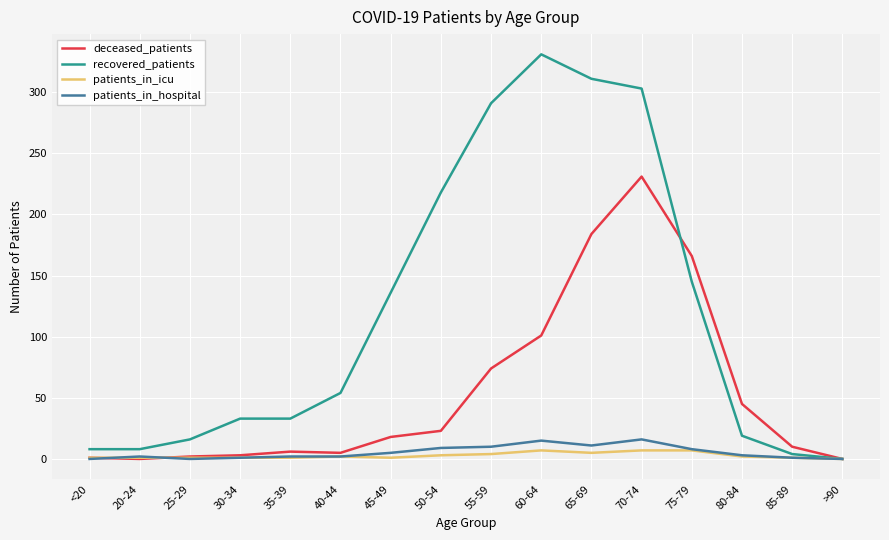

What position from the right is 45-49?

10